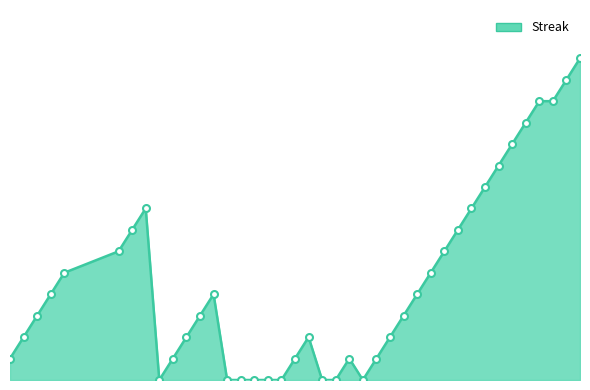

Does the chart have visible grid lines?

No